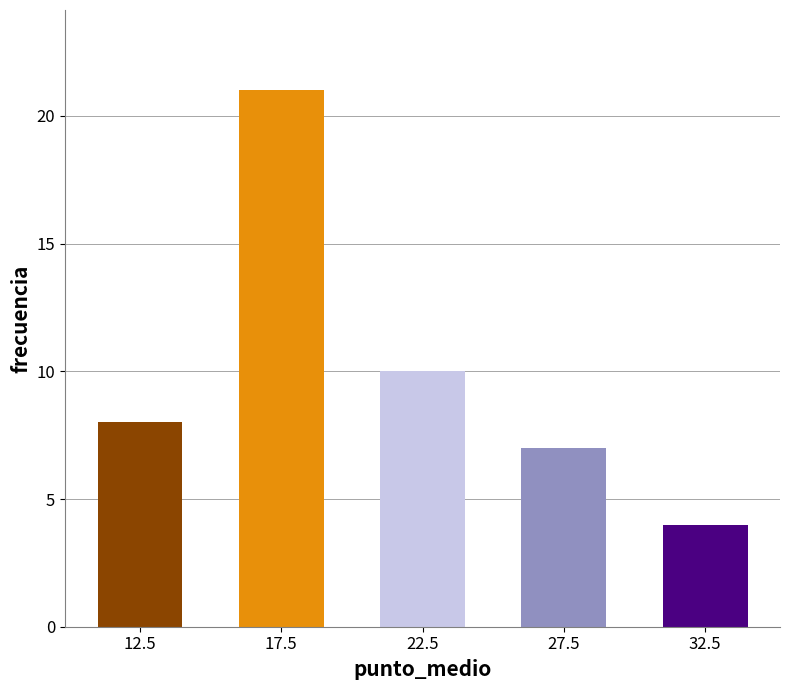

What is the smallest value displayed?

4